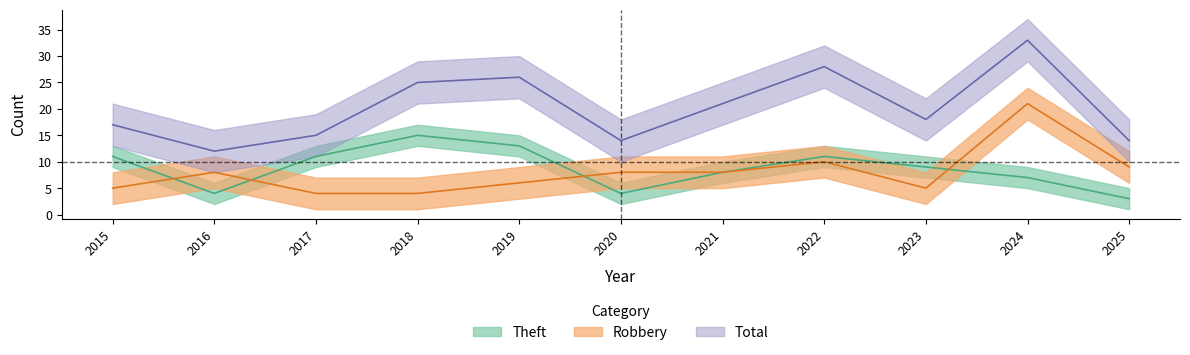

List the series in order of their peak value, highest first.

Total, Robbery, Theft